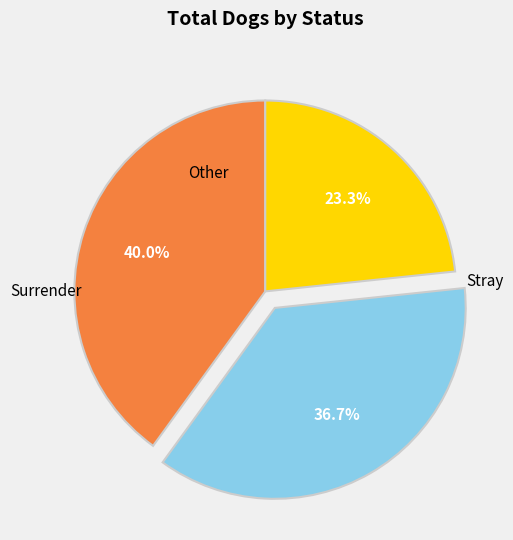

Is there a majority slice in this chart?

No